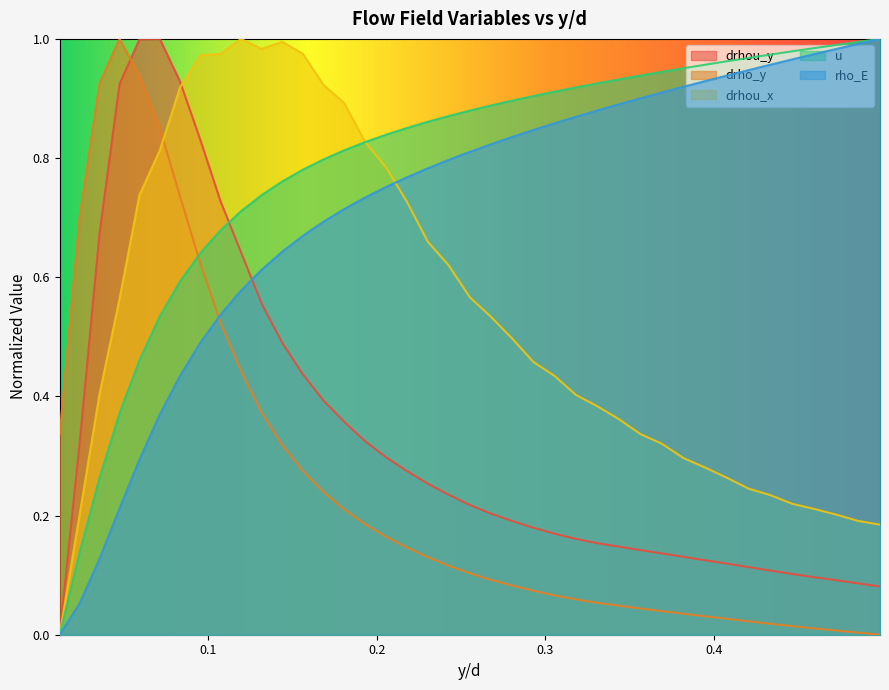

Does the chart have visible grid lines?

No